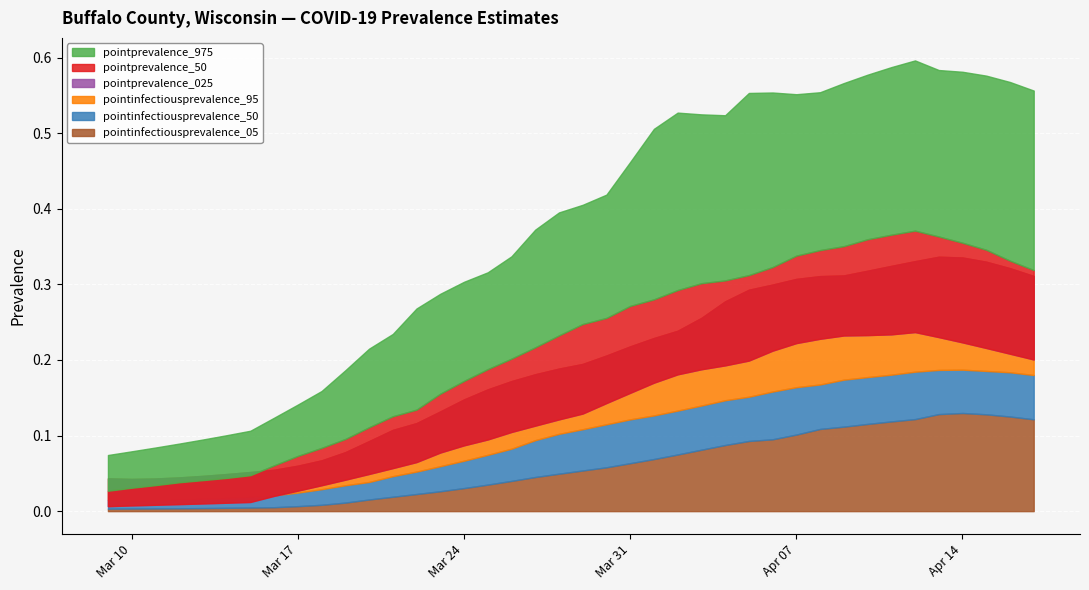

At which label does pointinfectiousprevalence_05 reach its peak?

2020-04-14